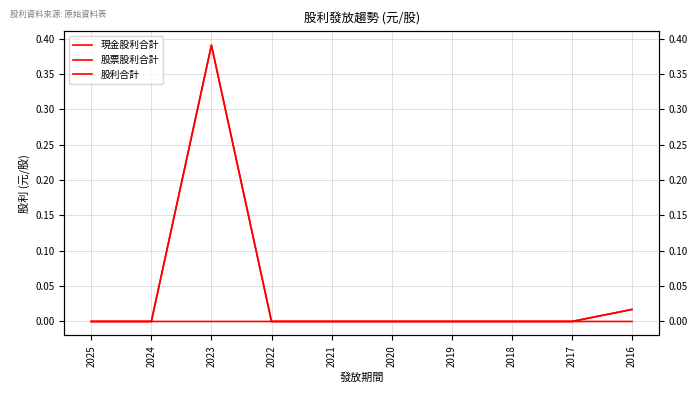

True or false: 股利合計 has a value of 0.0 at 2024.

True